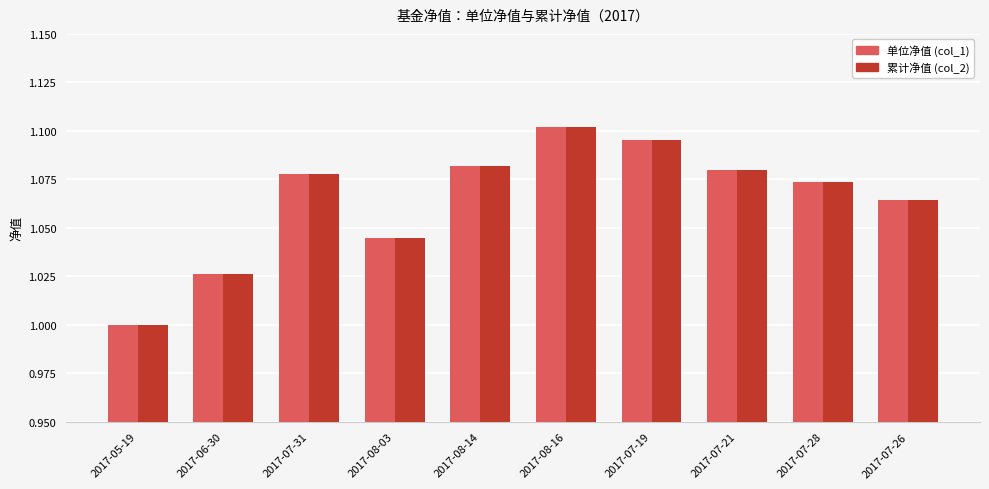

The value of 累计净值 (col_2) at 2017-08-16 is 1.5. True or false?

False